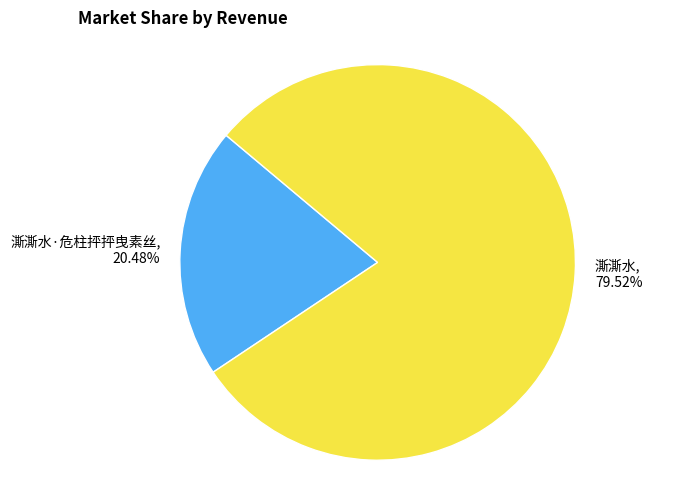

What is the majority slice?

澌澌水